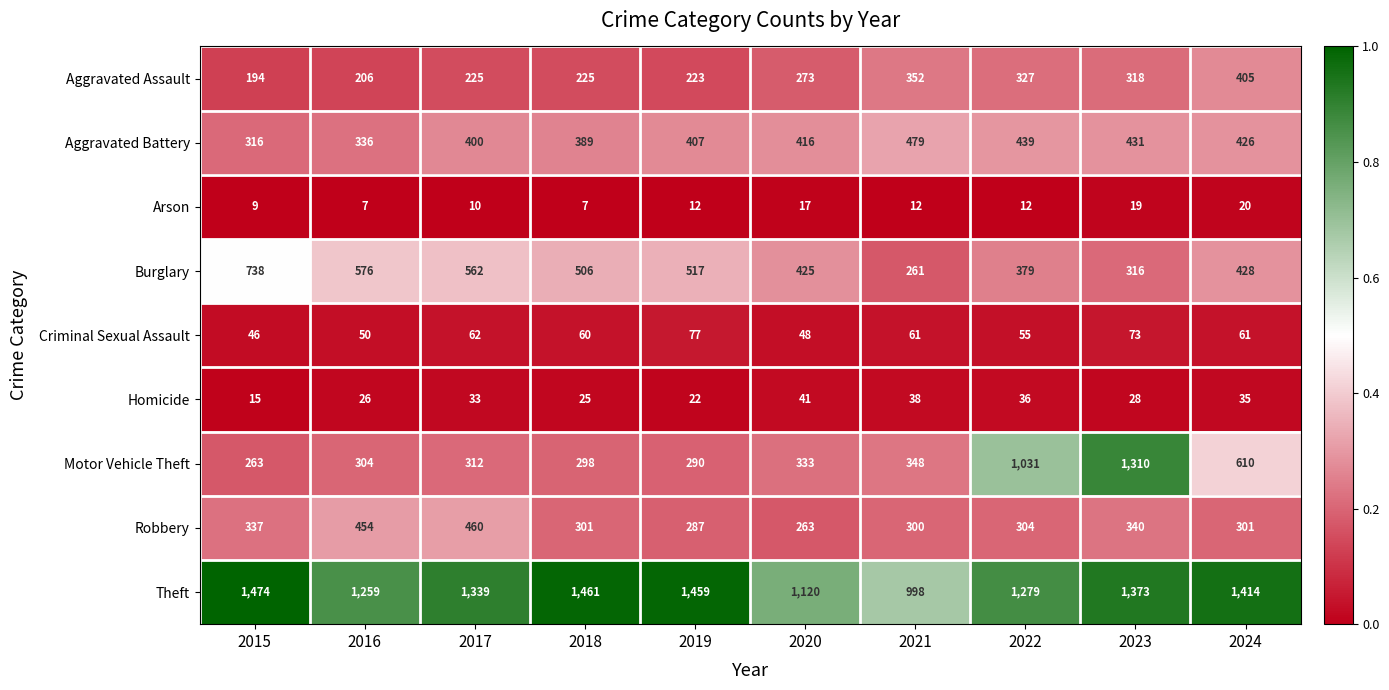

List the series in order of their peak value, highest first.

Theft, Motor Vehicle Theft, Burglary, Aggravated Battery, Robbery, Aggravated Assault, Criminal Sexual Assault, Homicide, Arson